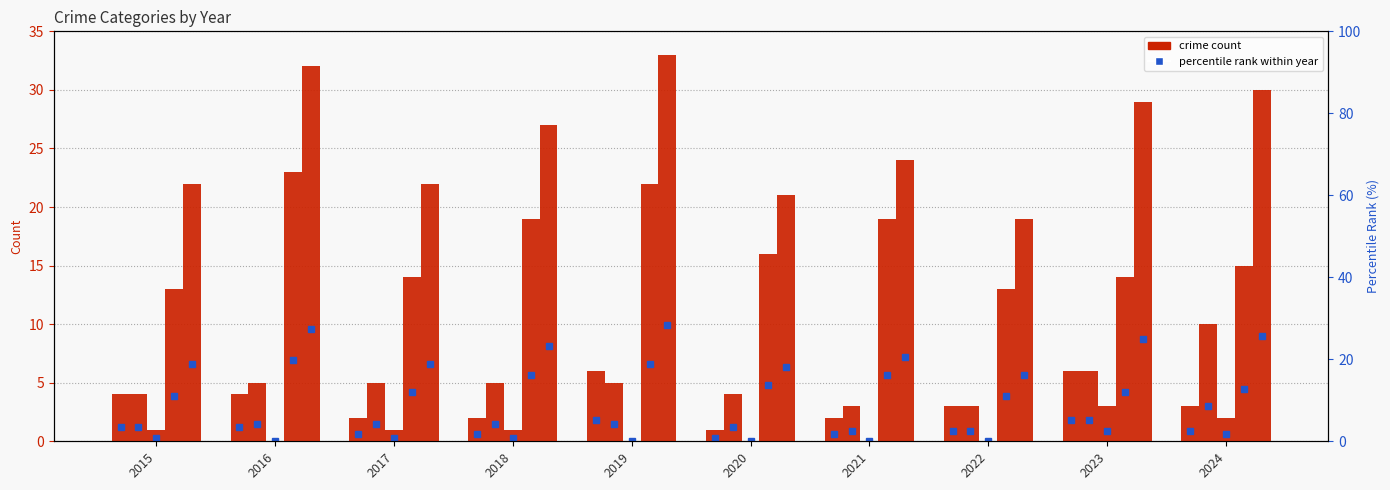

Reading left to right, transcribe all the data shown in this chart.

Aggravated Assault: 4	4	2	2	6	1	2	3	6	3
Aggravated Battery: 4	5	5	5	5	4	3	3	6	10
Criminal Sexual Assault: 1	0	1	1	0	0	0	0	3	2
Robbery: 13	23	14	19	22	16	19	13	14	15
Total: 22	32	22	27	33	21	24	19	29	30